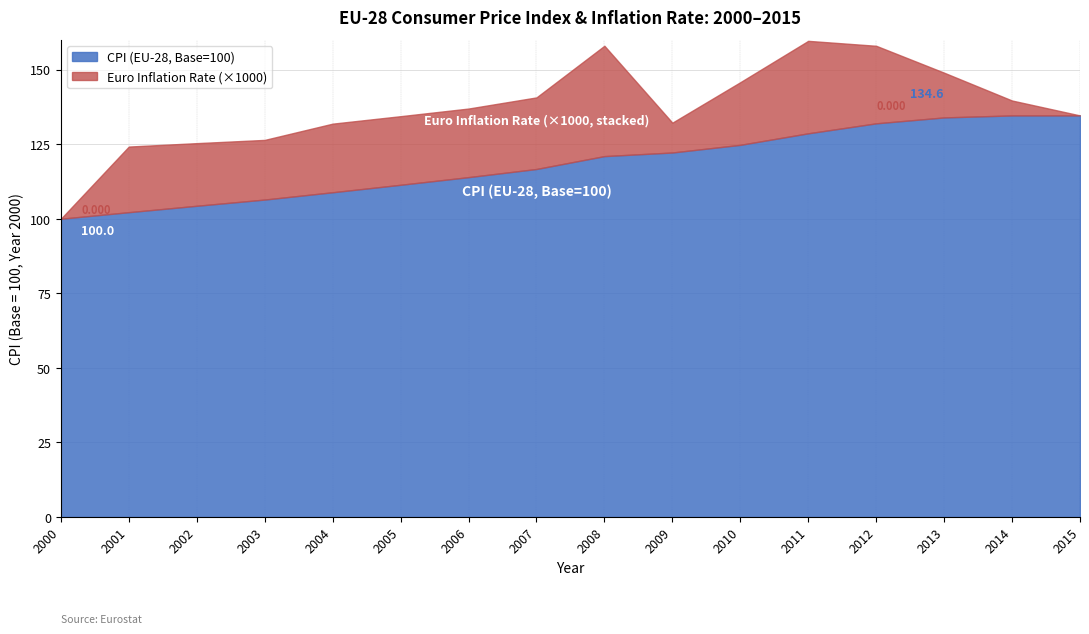

Approximately how many times larger is the value at 2007 compared to 2011?

0.9